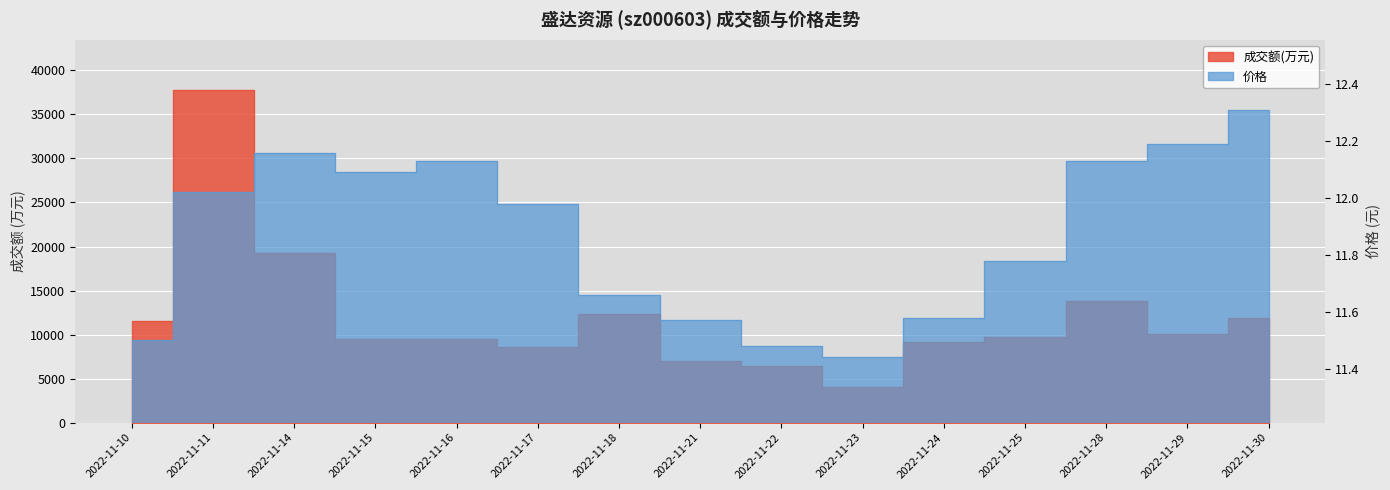

What is the value of the 价格 point at the 8th from the left?

11.6